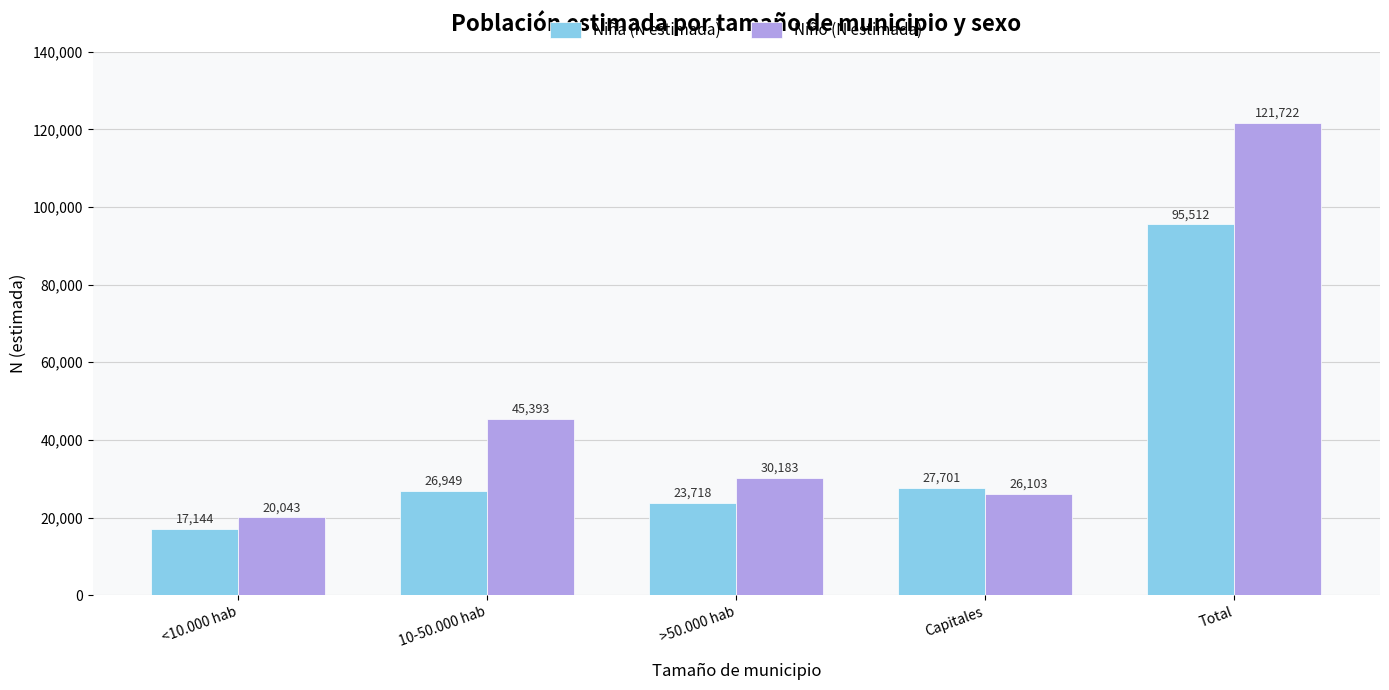

How many bars are there in total?

10